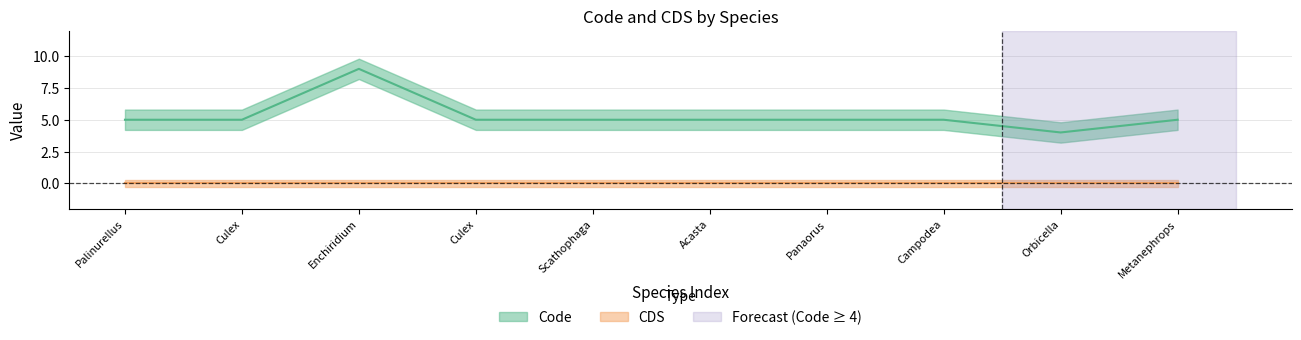

What position from the right is Orbicella faveolata?

2